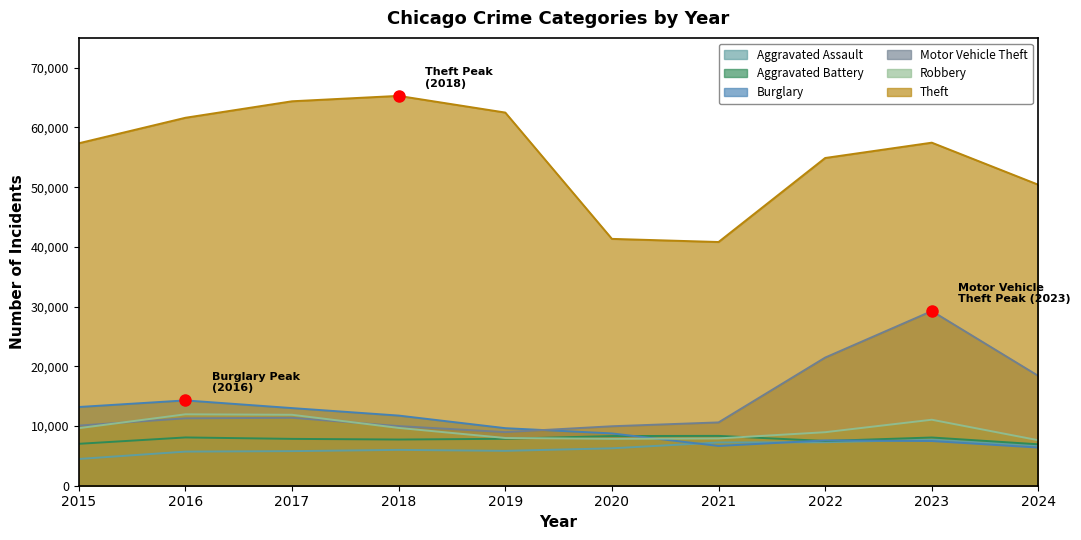

Reading right to left, extract all data points from this chart.

Aggravated Assault: 6730	7710	7280	7242	6265	5841	6002	5793	5713	4480
Aggravated Battery: 6936	8077	7492	8347	8321	7858	7735	7845	8086	7019
Burglary: 6387	7483	7592	6662	8758	9638	11747	13001	14289	13184
Motor Vehicle Theft: 18381	29250	21463	10604	9959	8978	9985	11380	11285	10068
Robbery: 7614	11053	8963	7920	7855	7995	9681	11880	11960	9638
Theft: 50401	57453	54887	40816	41341	62495	65290	64386	61623	57351